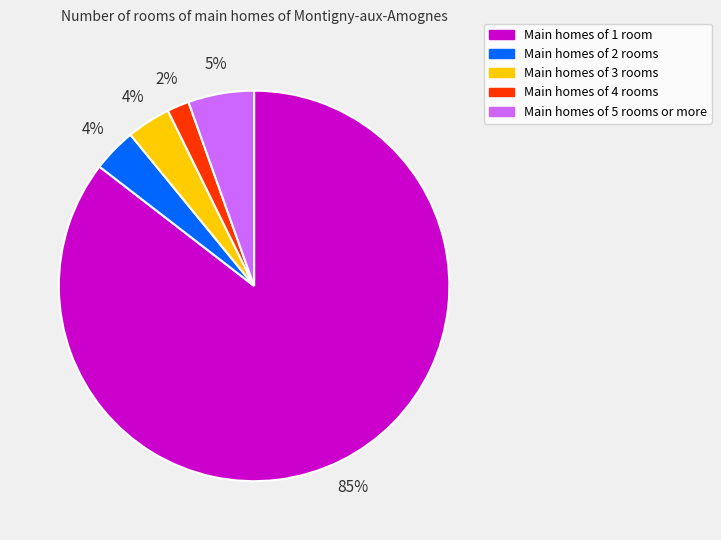

To the nearest percent, what is the average slice percentage?

20%